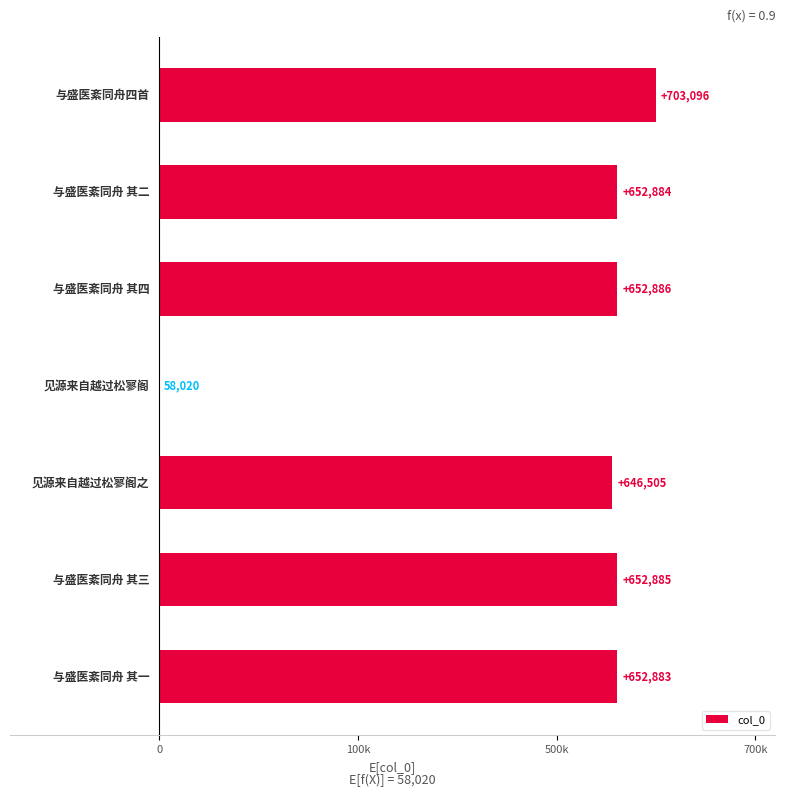

How many series are shown in this chart?

1